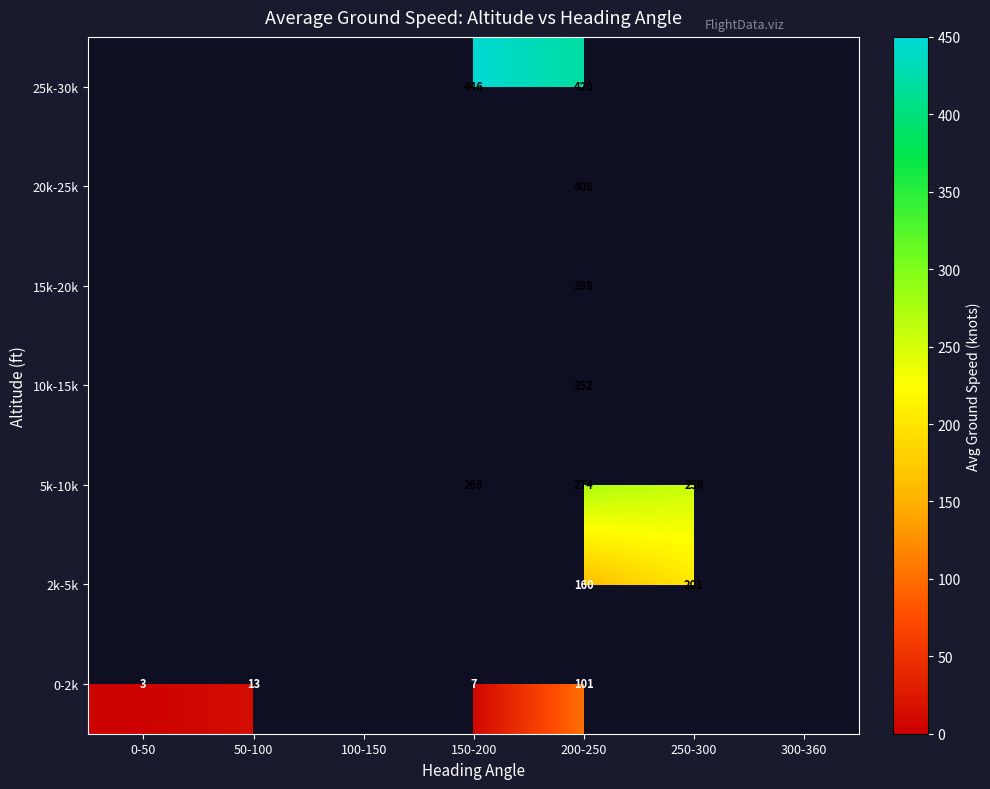

The 5k-10k series shows 447 at 150-200. True or false?

False